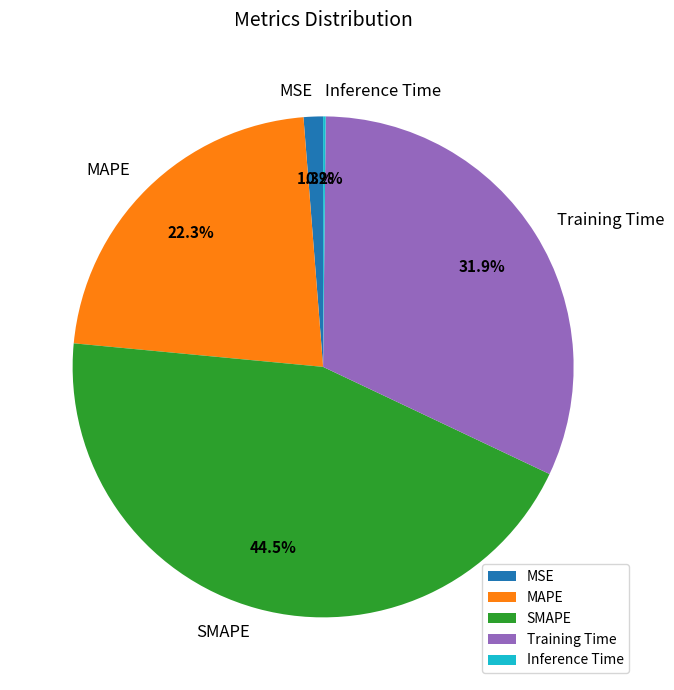

Which slice is the largest?

SMAPE